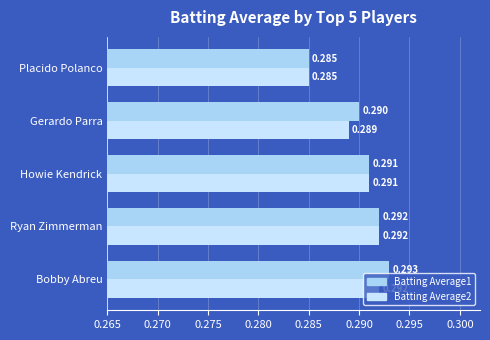

How many distinct data groups are displayed?

2